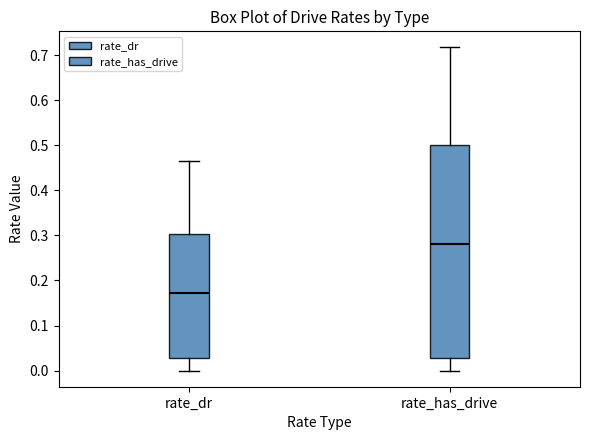

Comparing the boxes themselves (not the whiskers), which one is the tallest?

rate_has_drive